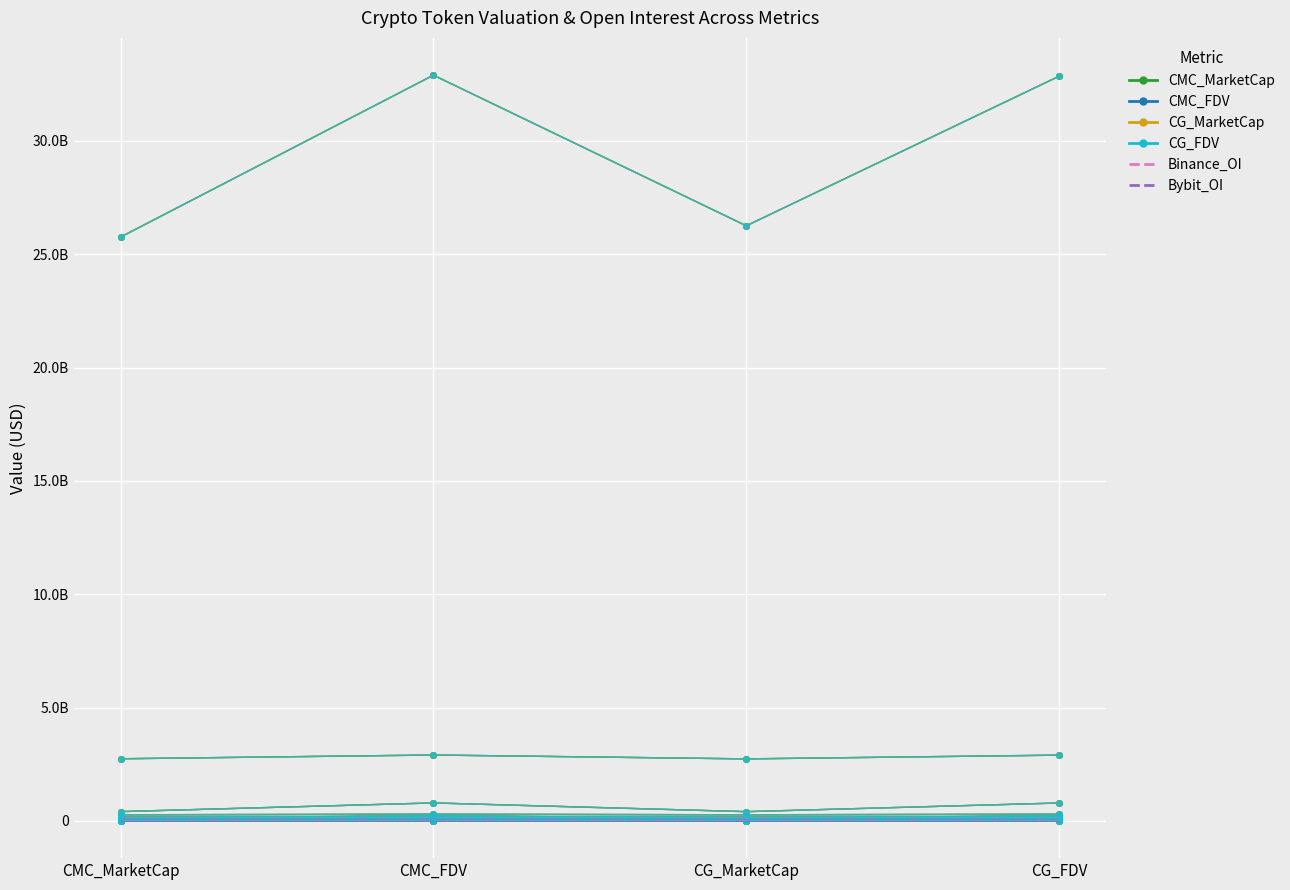

What is the minimum value shown in the chart?

2973732.0